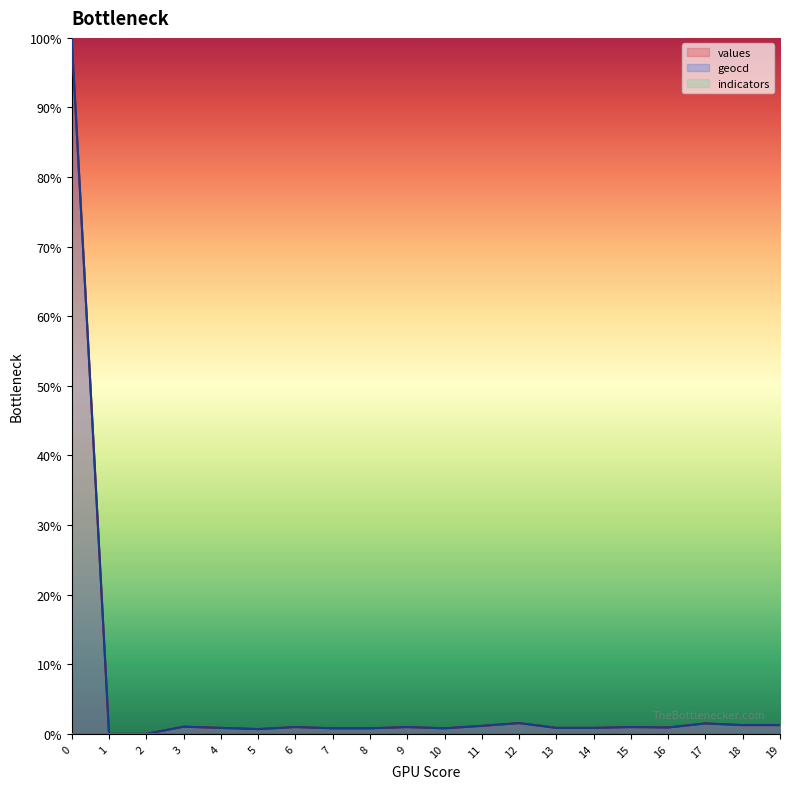

True or false: values and geocd cross at least once.

False